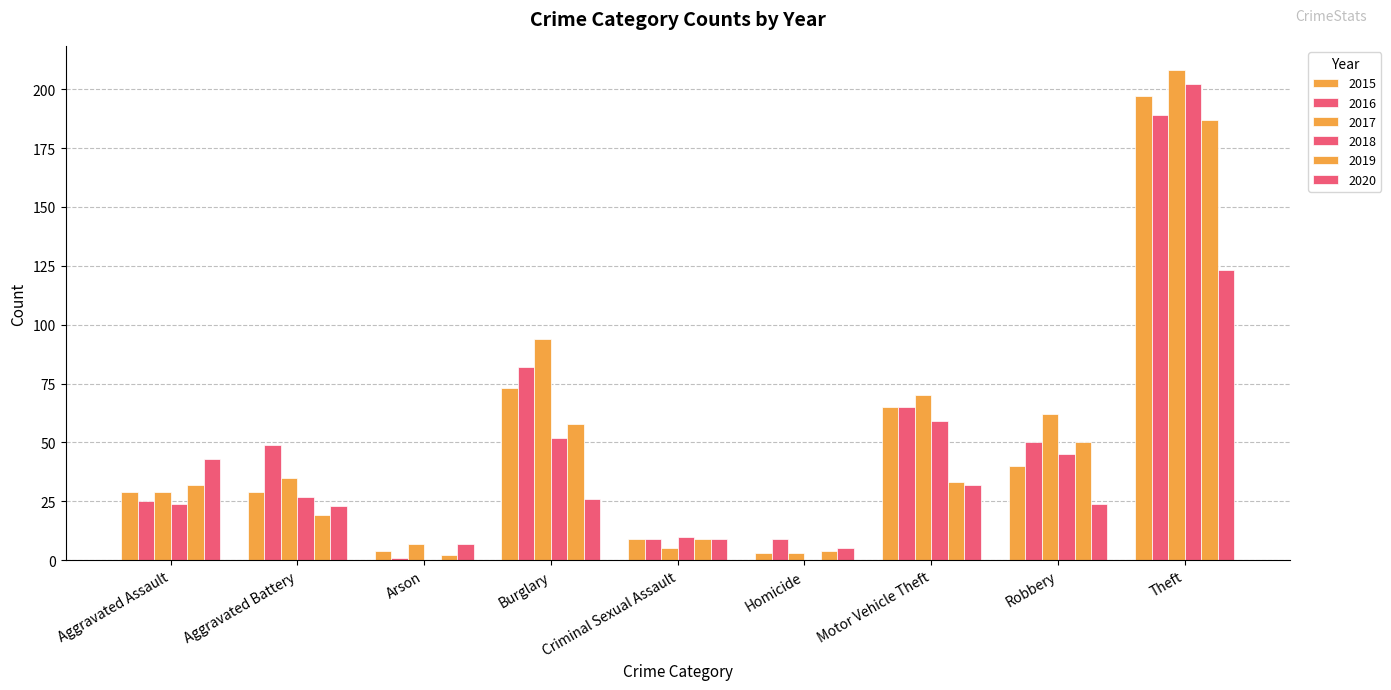

Are the bars horizontal?

No